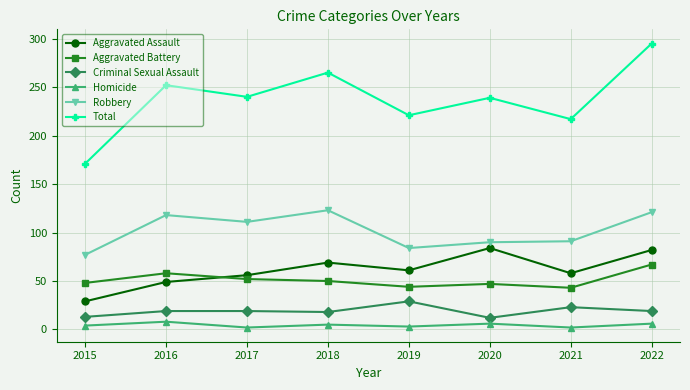

Does the chart have visible grid lines?

Yes